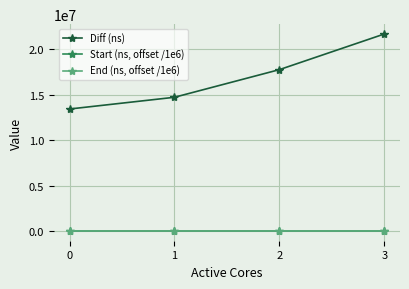

True or false: End (ns, offset /1e6) and Diff (ns) cross at least once.

False